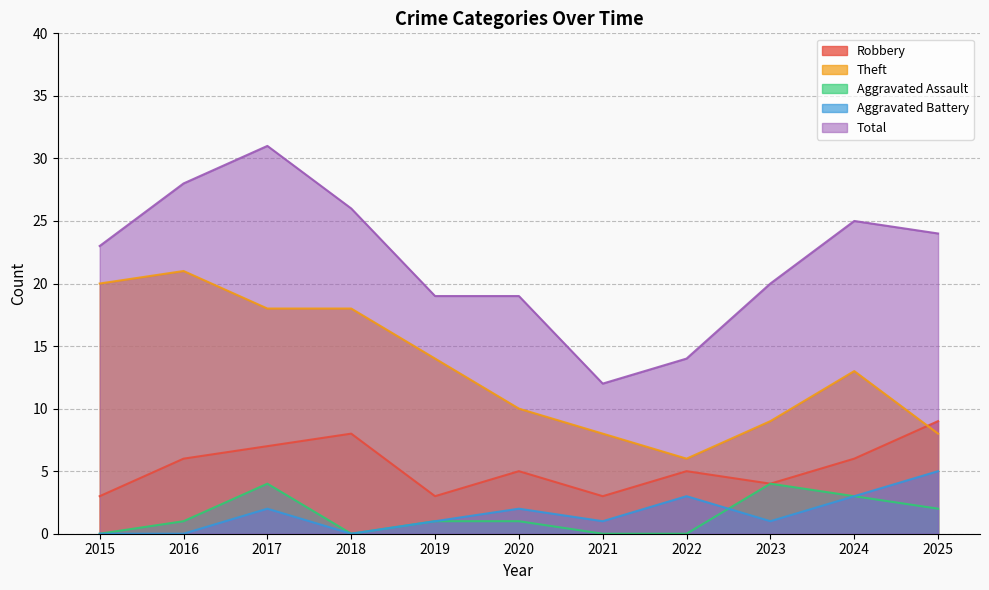

How many data points in Aggravated Assault are less than 1?

4